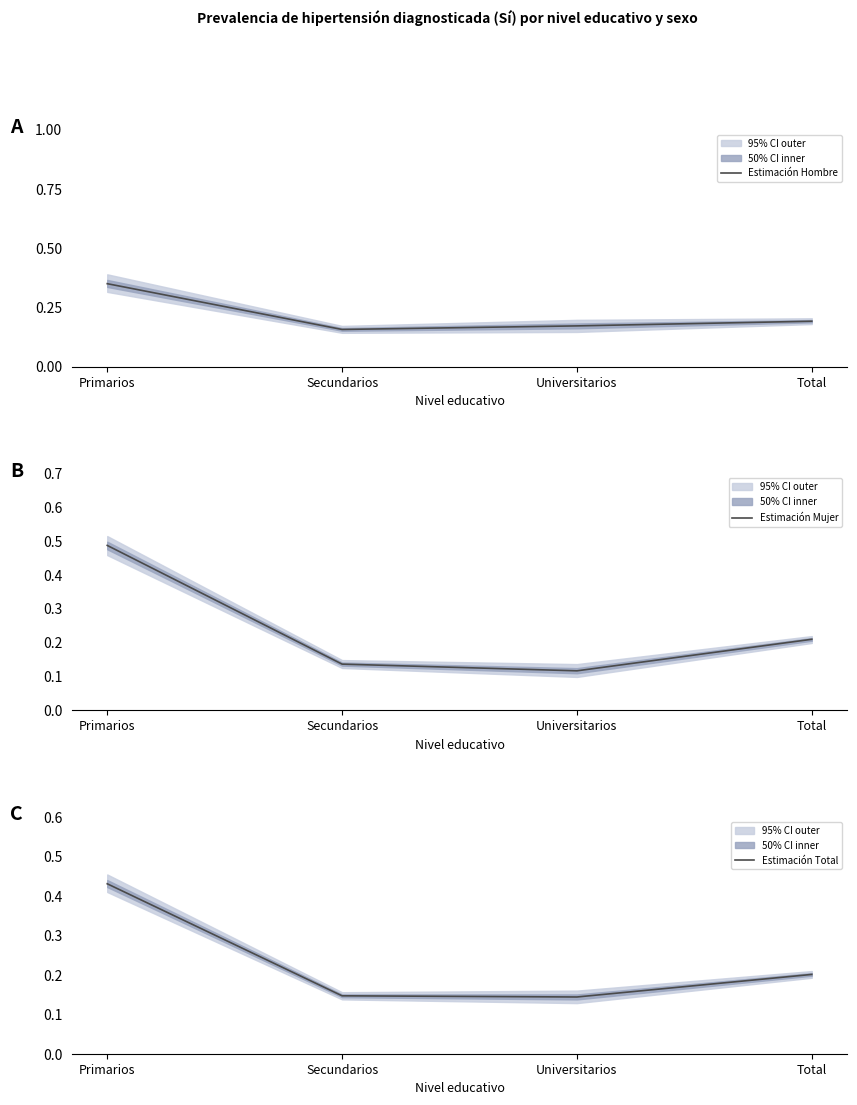

What position from the left is Universitarios?

3